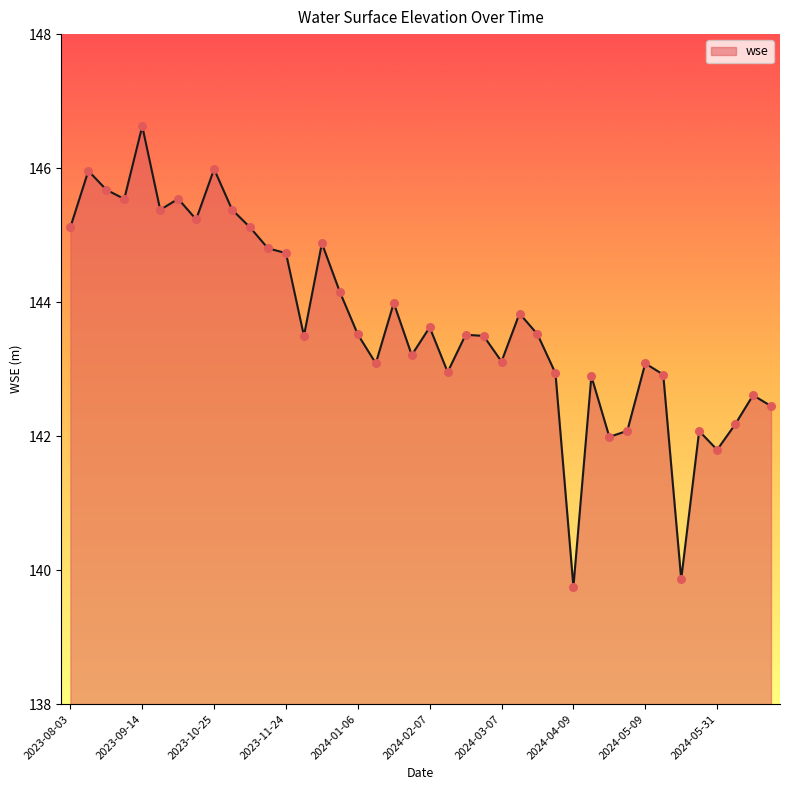

What is the maximum value shown in the chart?

146.6